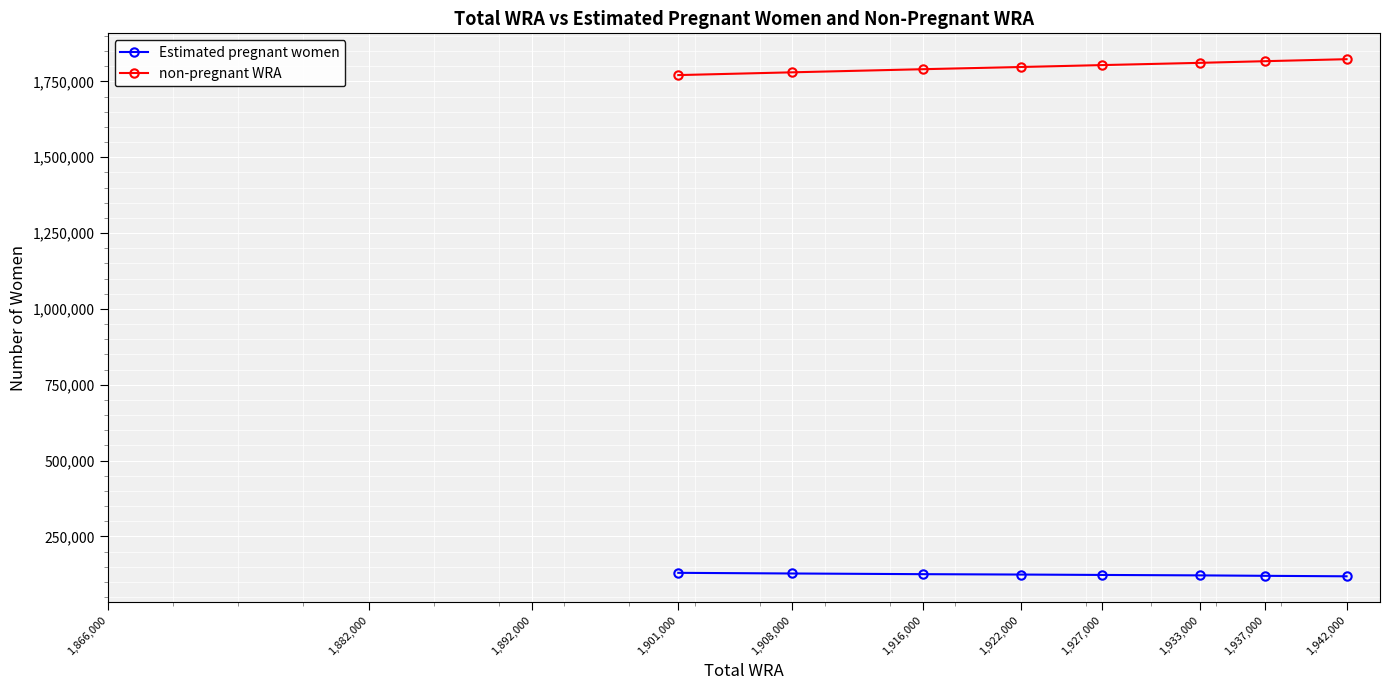

At how many categories does at least one series exceed 1472337?

8